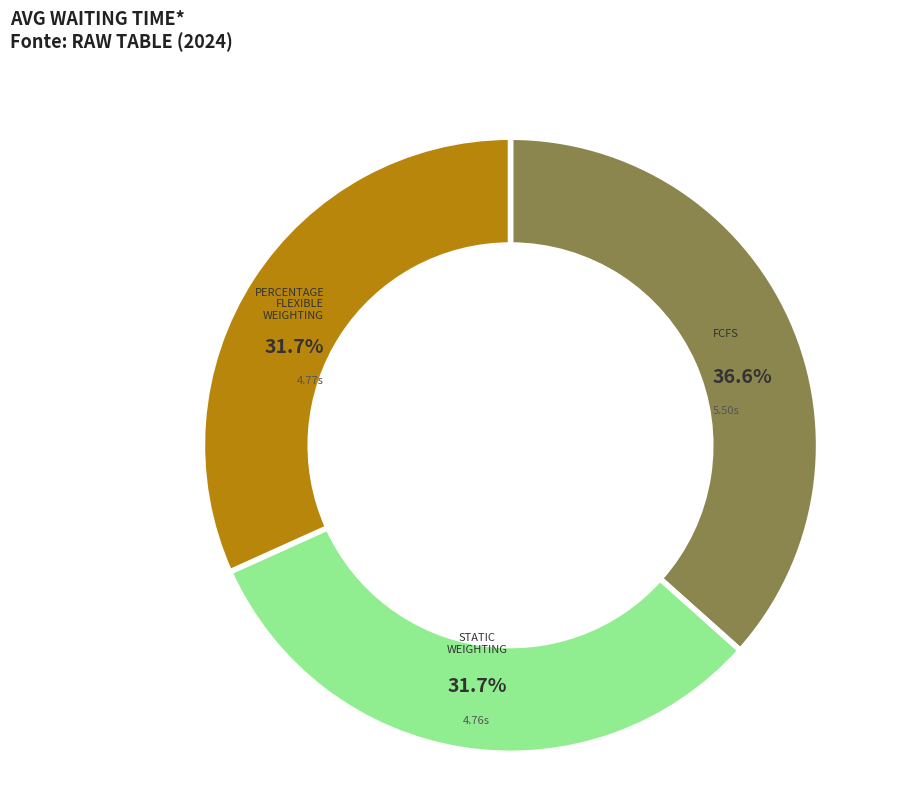

How many segments does this pie chart have?

3